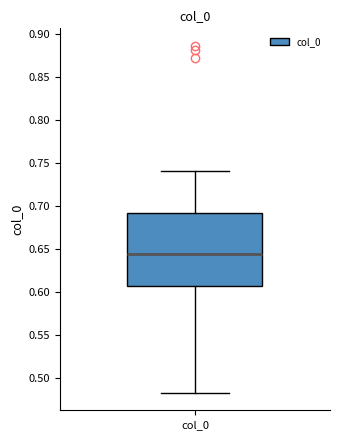

Where is the lower edge of the box for col_0 on the y-axis? The values are not printed on the chart, so give them approximately, as read against the axis.

0.605